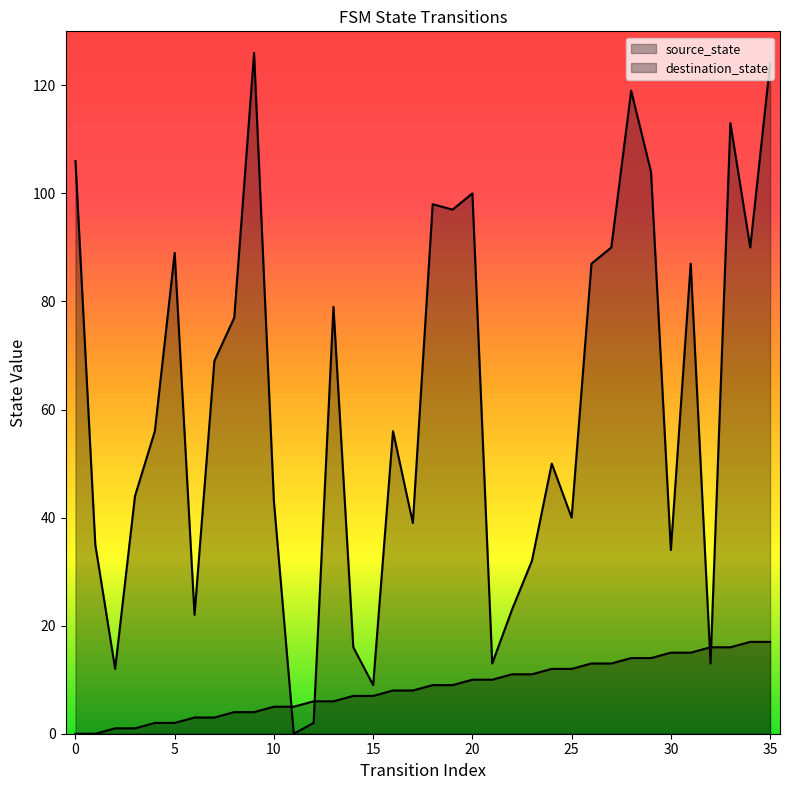

Is the value of destination_state at 24 greater than the value of source_state at 22?

Yes